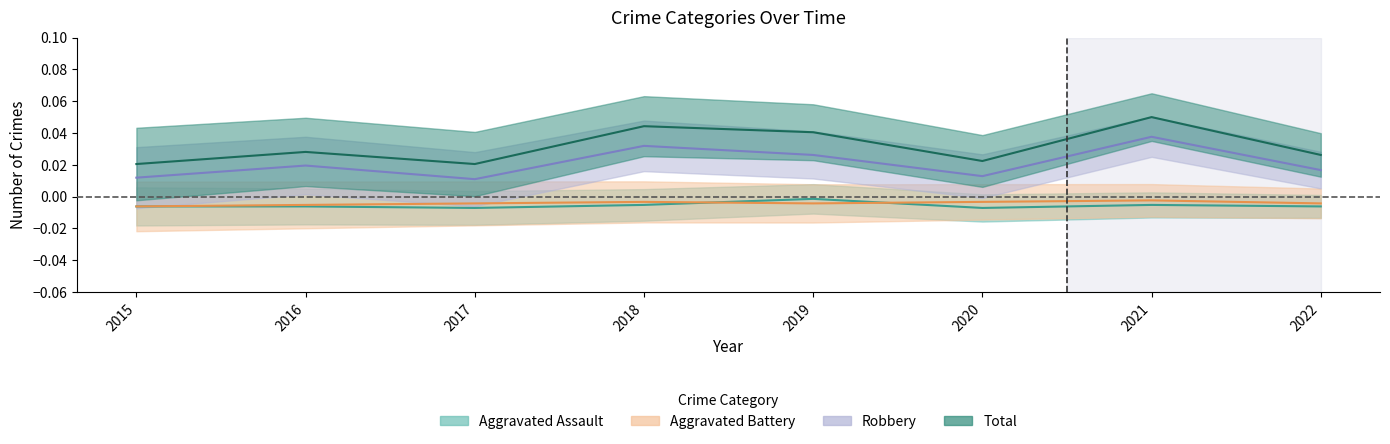

Does the chart have visible grid lines?

No